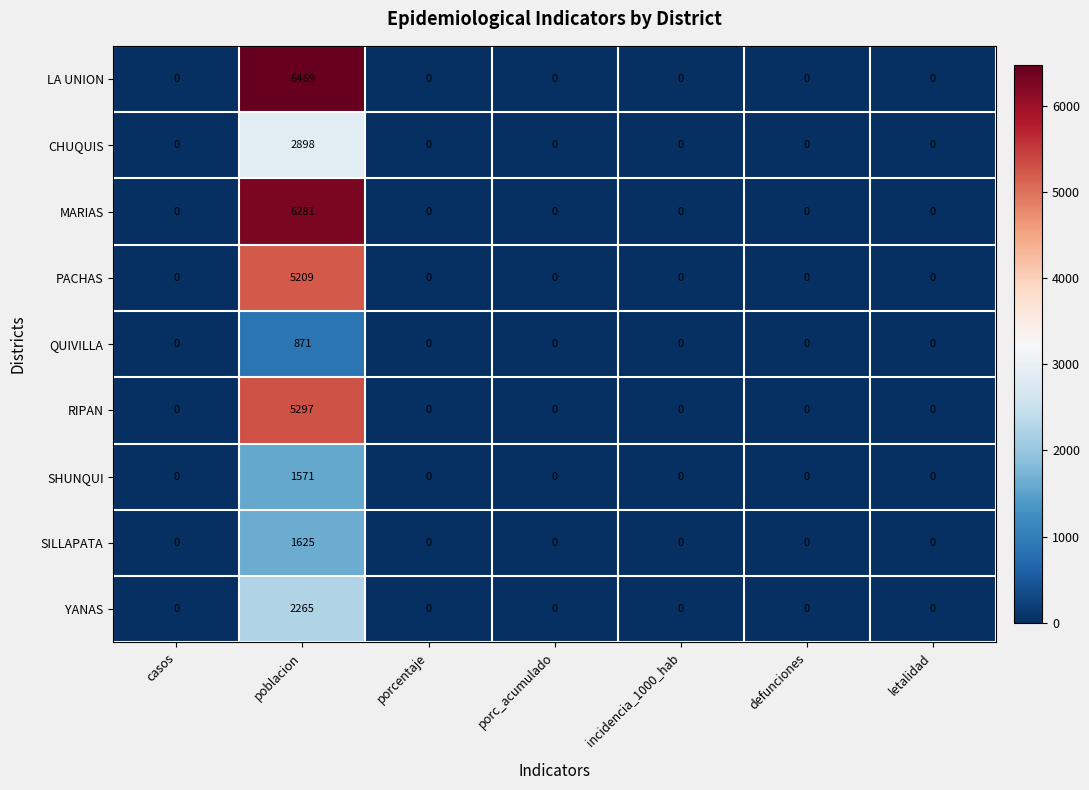

True or false: SHUNQUI has a value of 0 at incidencia_1000_hab.

True